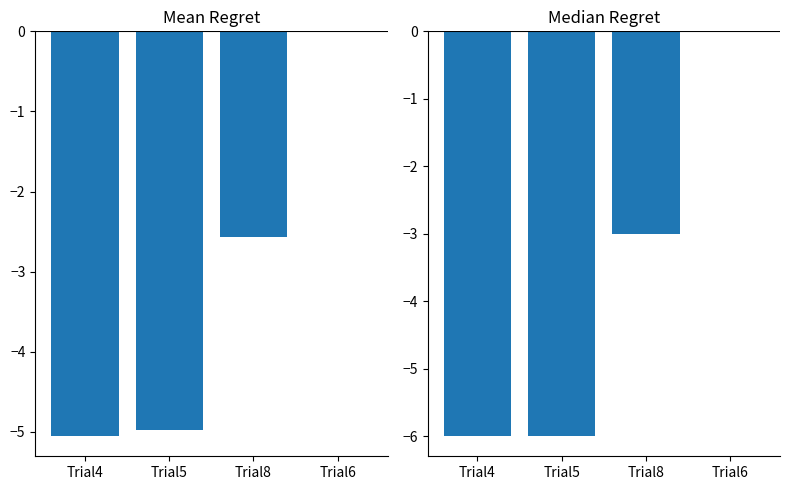

What is the average value of the Median Regret series?

-3.8